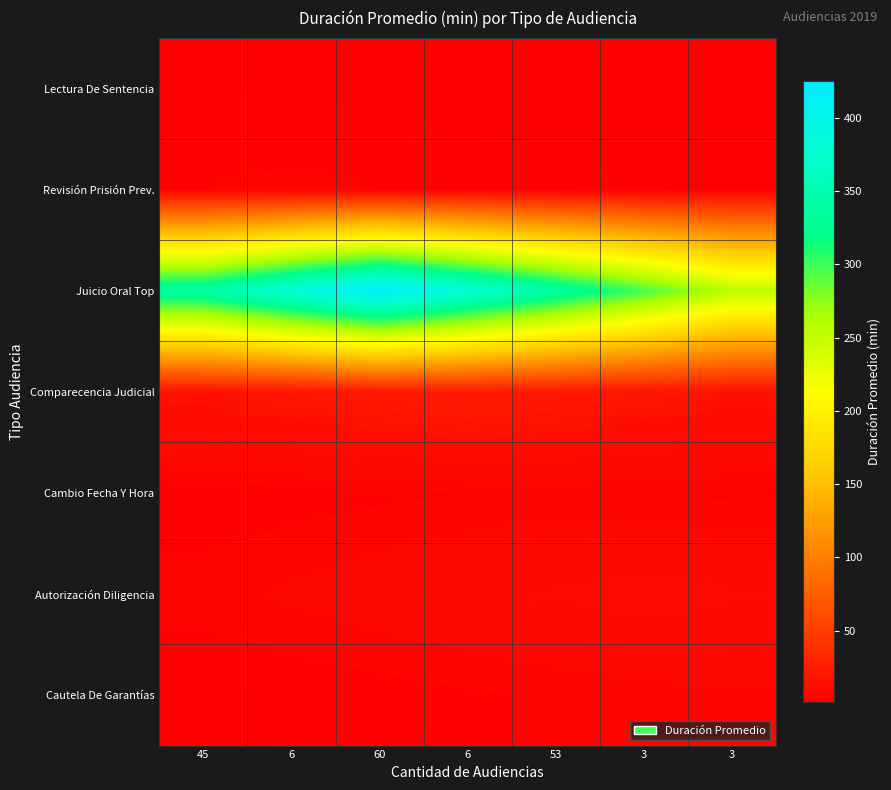

What is the greatest value displayed?

425.0